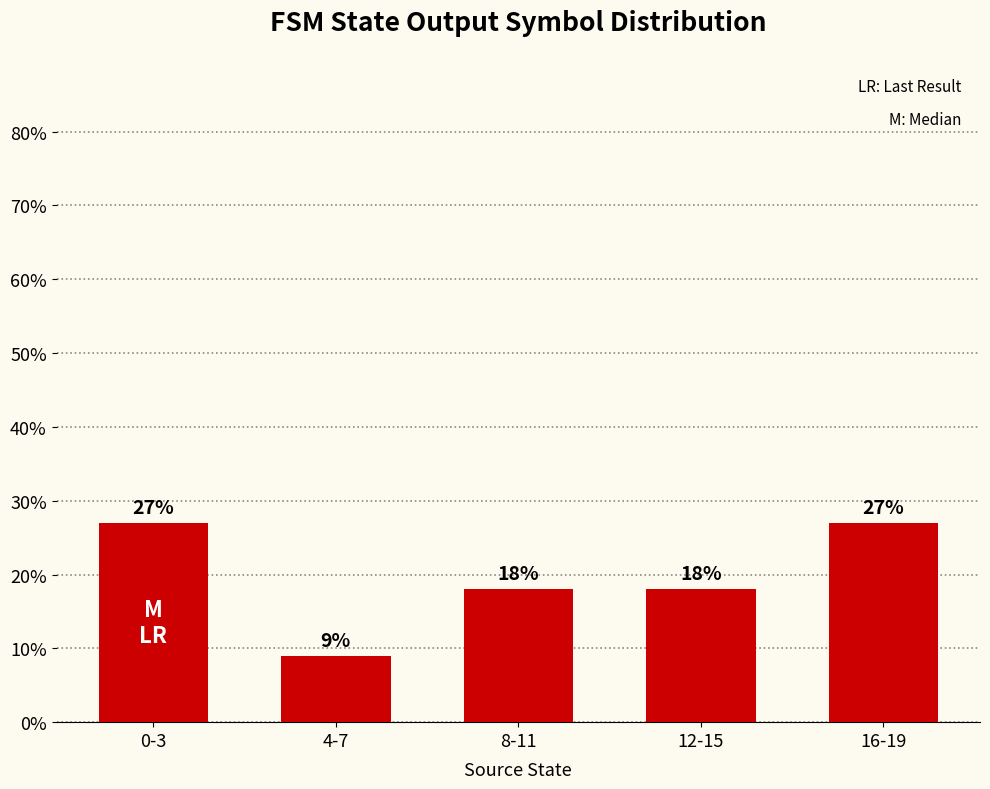

Is it true that the value at 16-19 is 27?

True